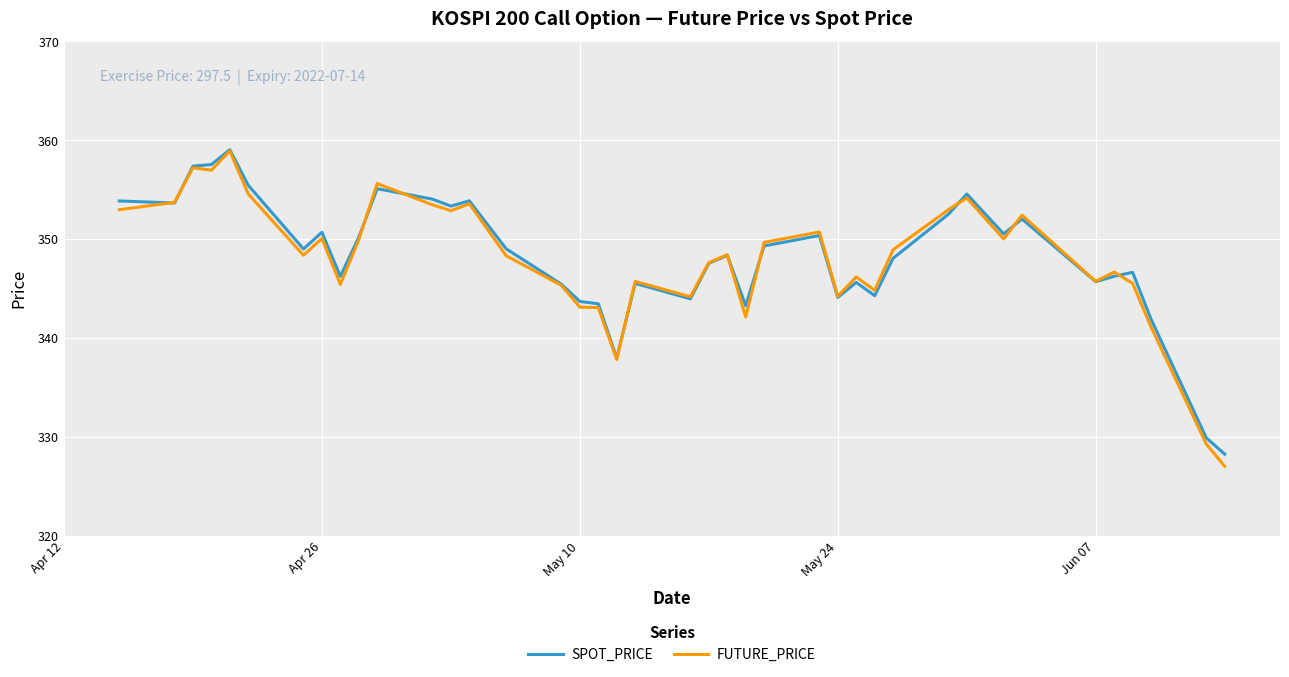

What is the lowest value of the SPOT_PRICE series?

328.2